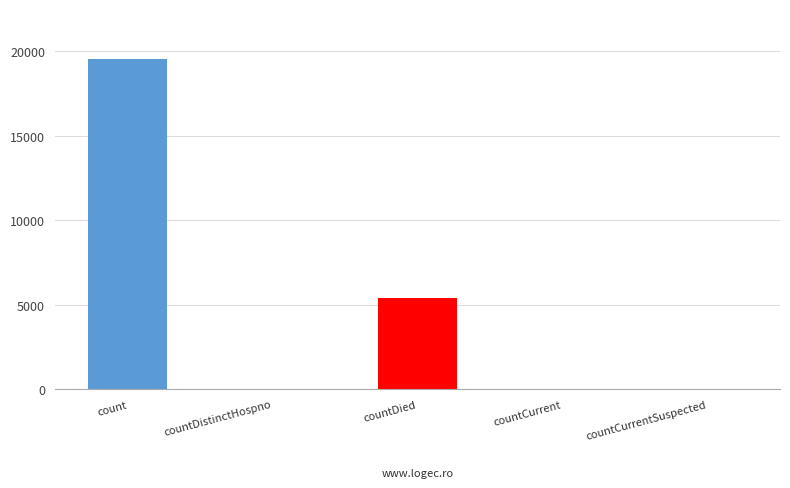

Are the bars horizontal?

No